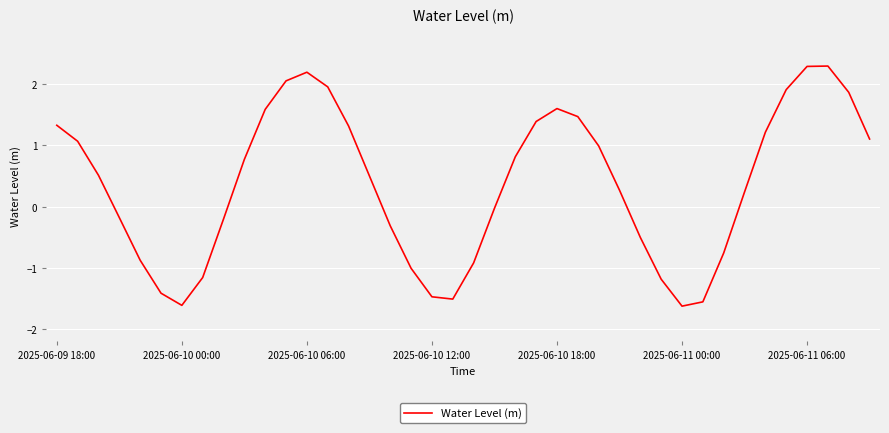

What is the smallest value displayed?

-1.6